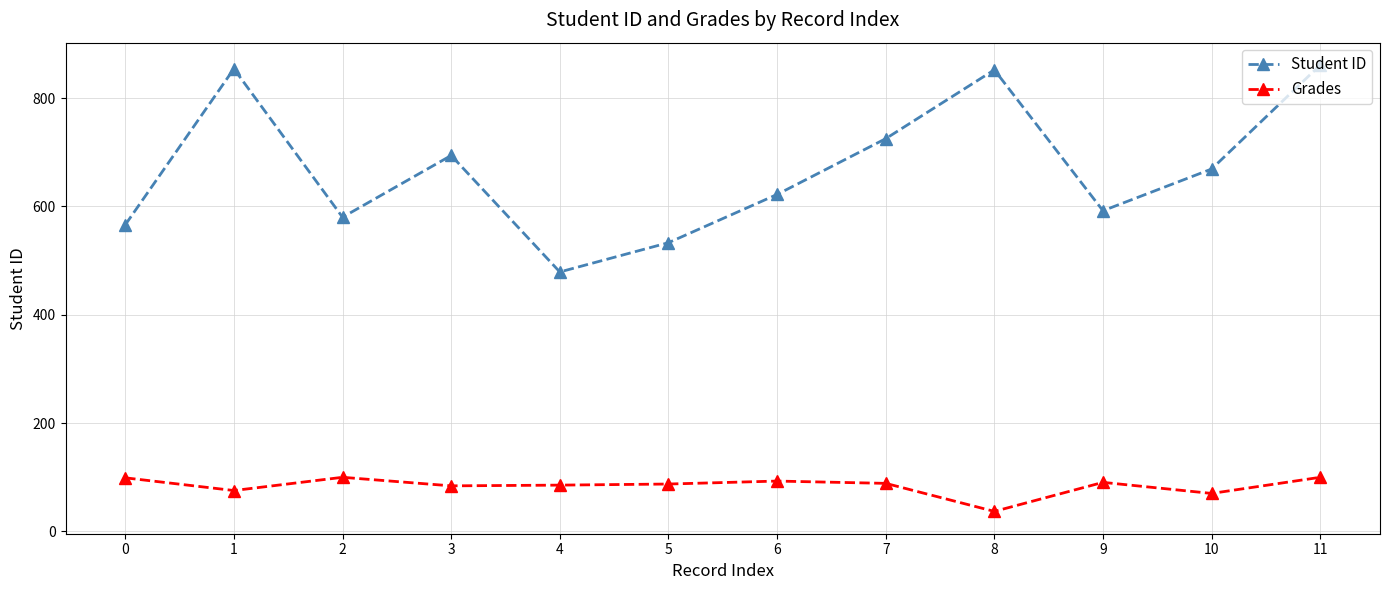

What is the average value of the Grades series?

84.3